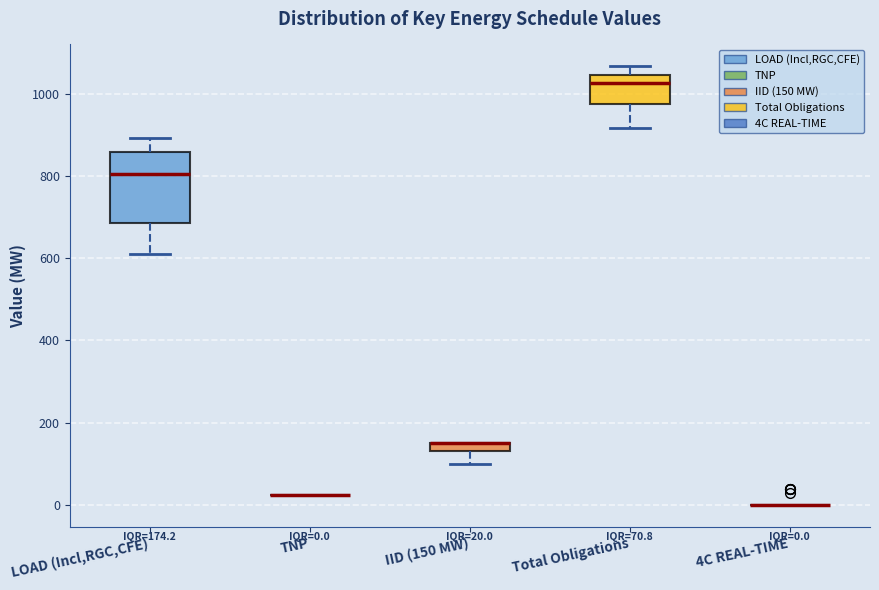

Comparing the boxes themselves (not the whiskers), which one is the tallest?

LOAD (Incl,RGC,CFE)